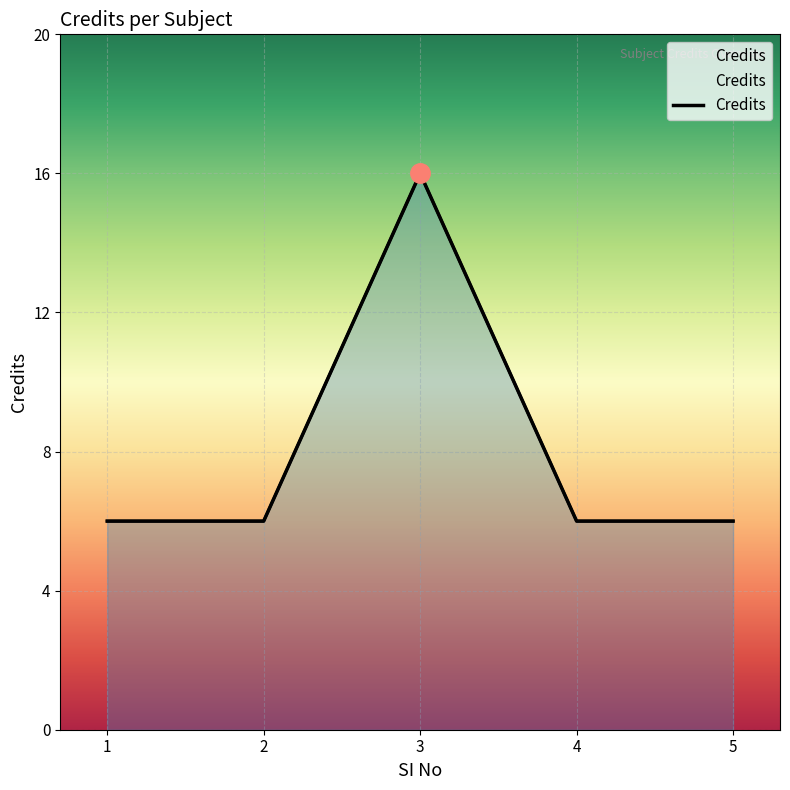

Reading right to left, transcribe all the data shown in this chart.

6	6	16	6	6